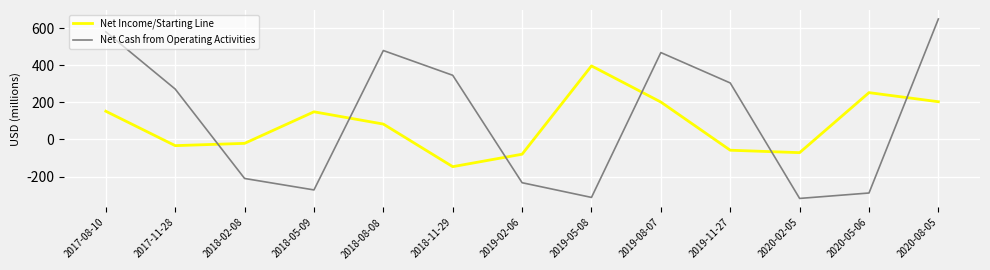

Rank the series at 2018-08-08 from highest to lowest value.

Net Cash from Operating Activities, Net Income/Starting Line